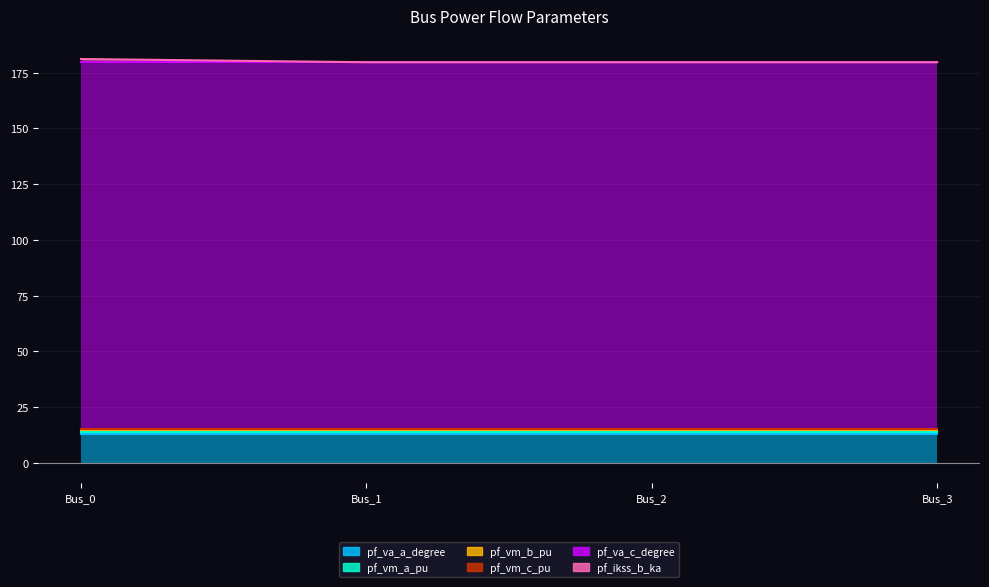

How many series are shown in this chart?

6